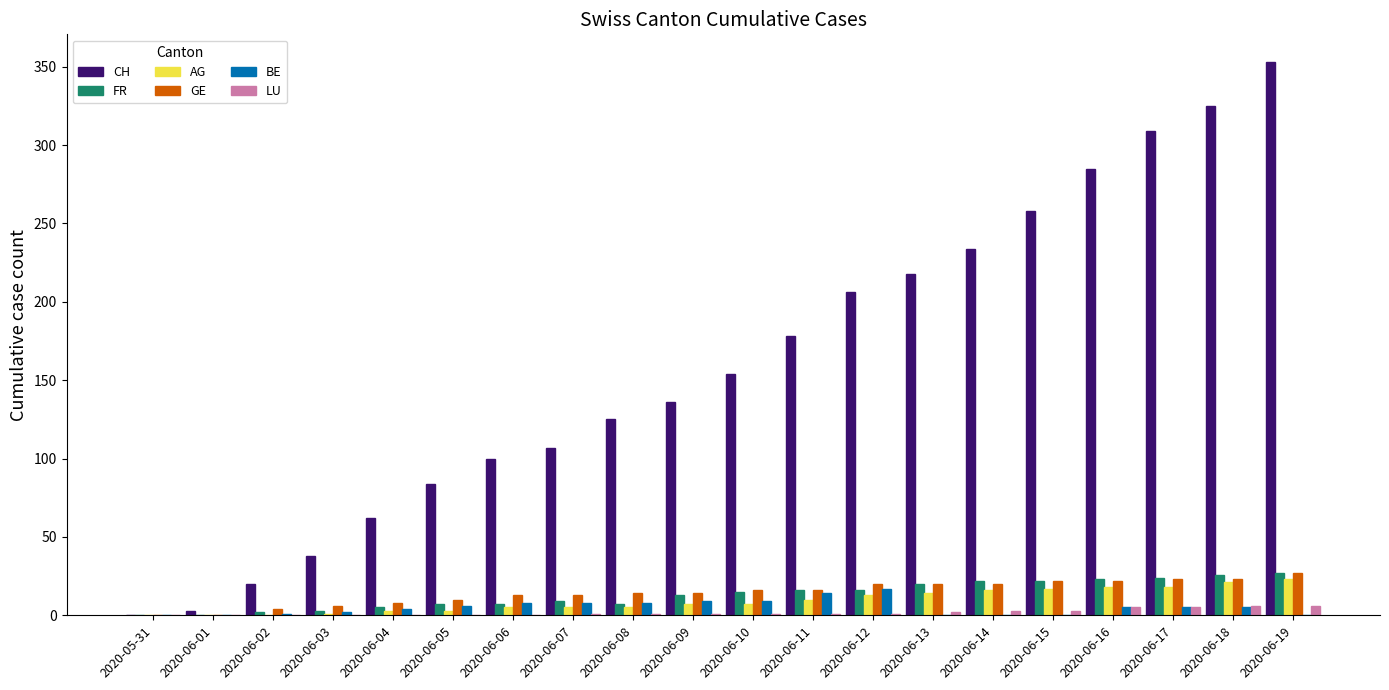

Which series has the largest total across all categories?

CH